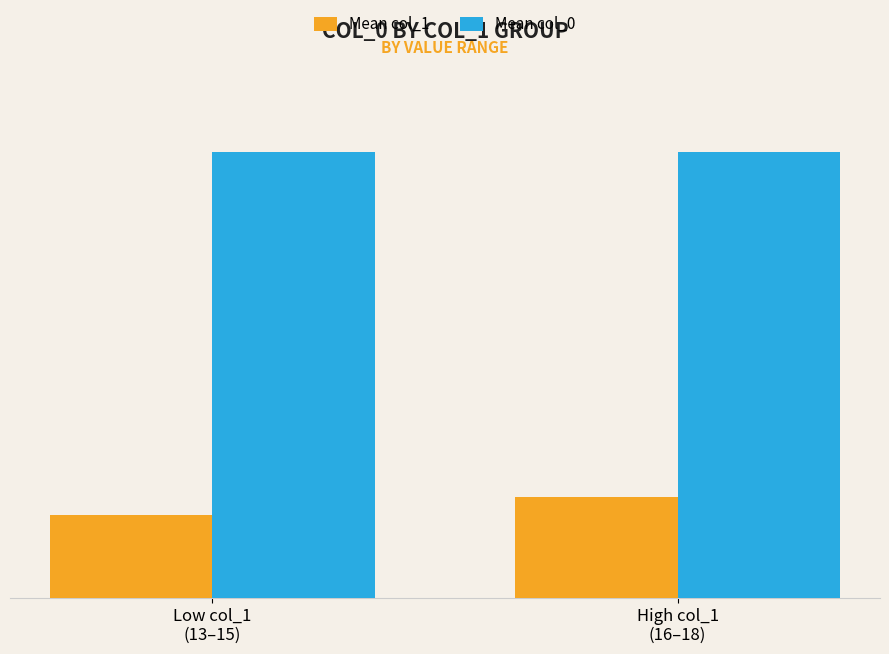

What is the maximum value shown in the chart?

75.5